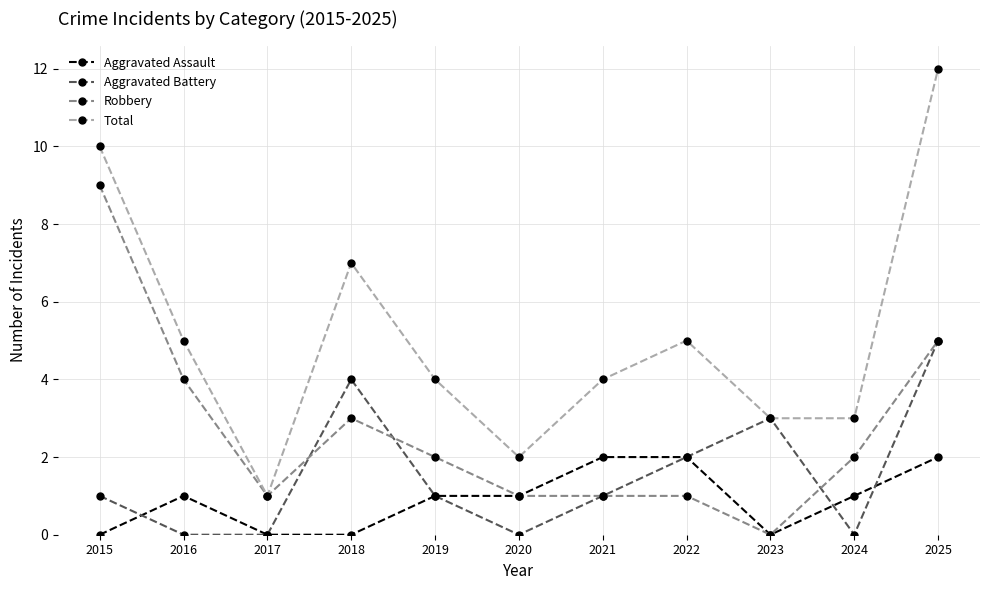

Count the number of data series in this chart.

4